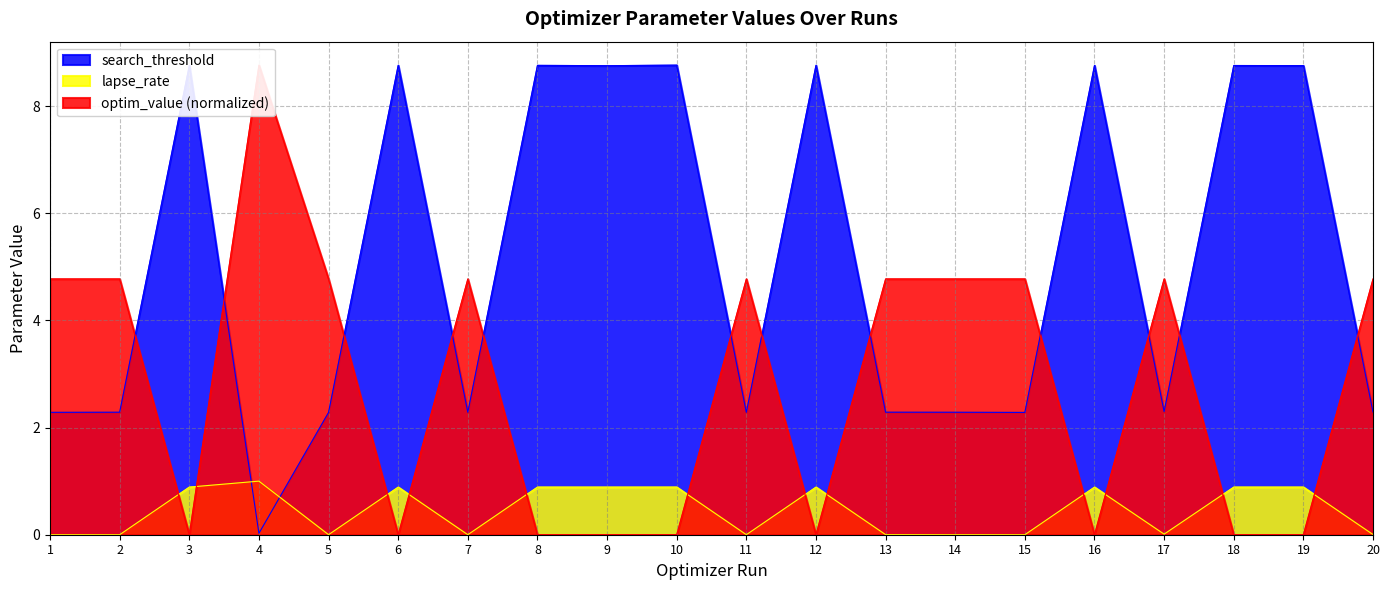

Between 11 and 16, which series saw the biggest shift?

search_threshold